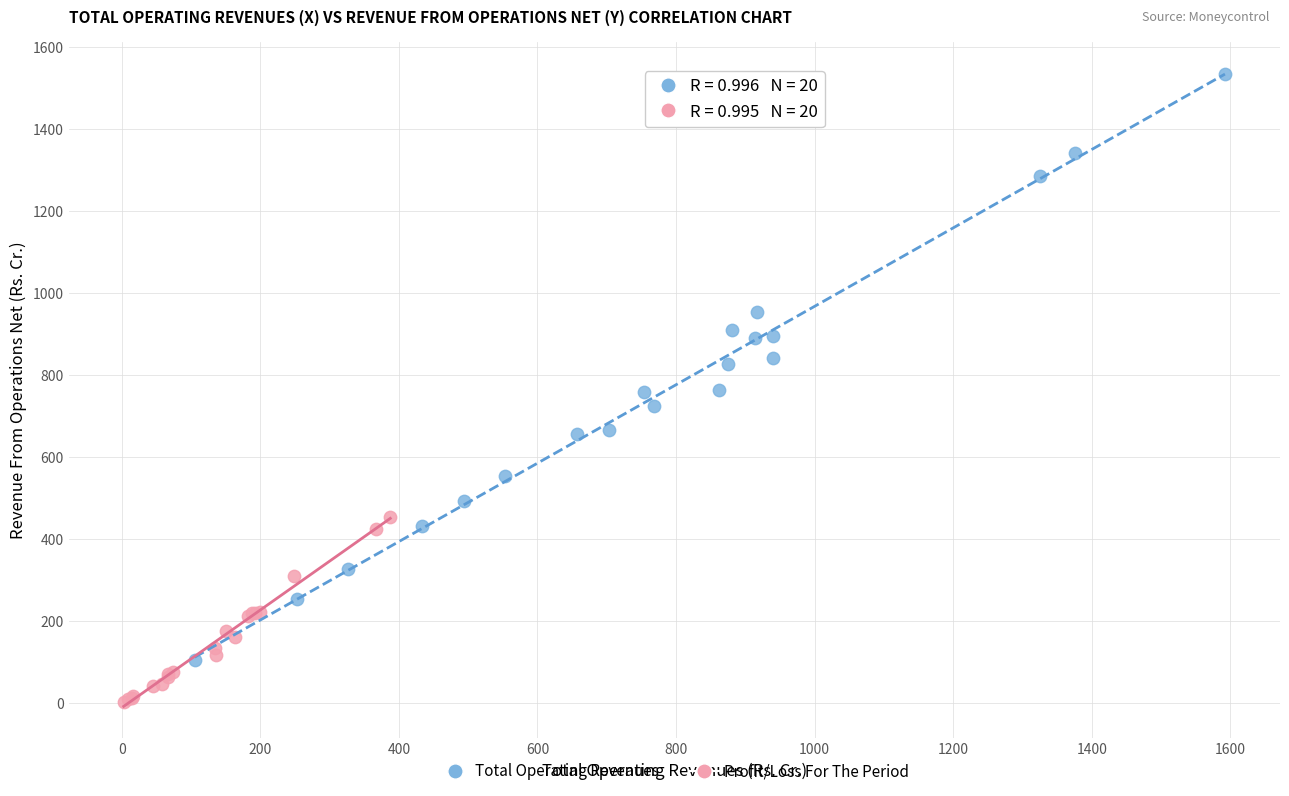

Which series has the largest Y range (max minus min)?

Total Operating Revenues